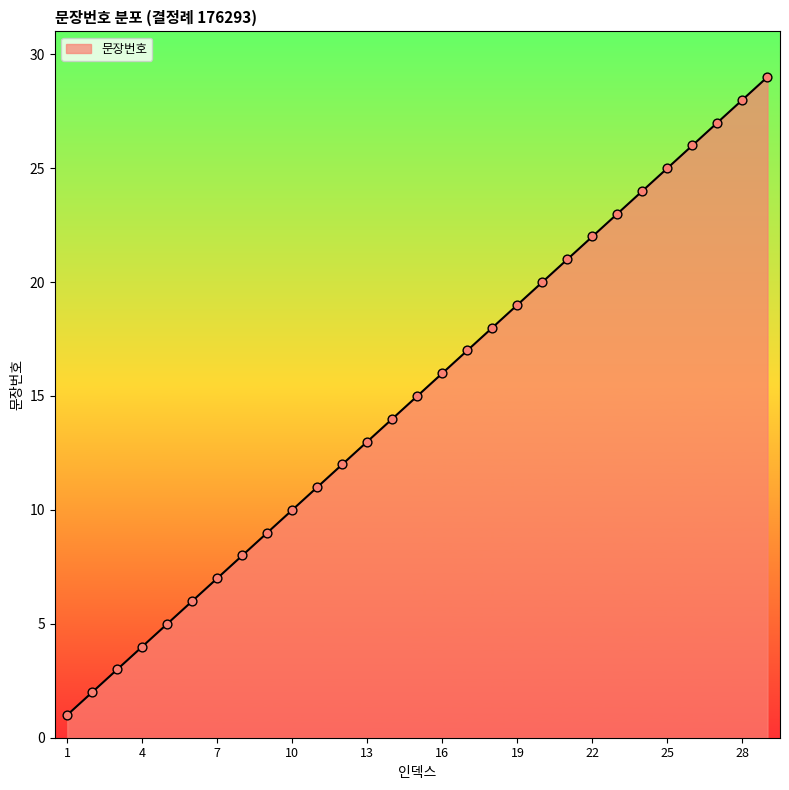

What is the greatest value displayed?

29